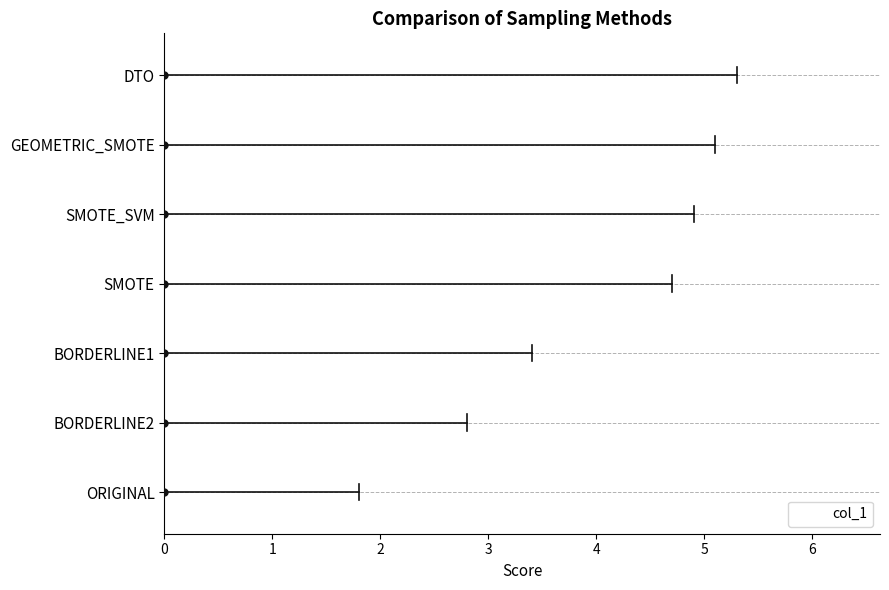

At which category does the chart reach its peak across all series?

DTO